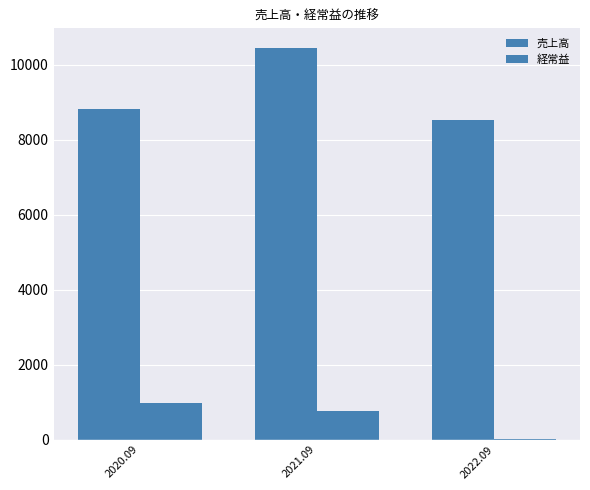

Does the chart contain stacked bars?

No